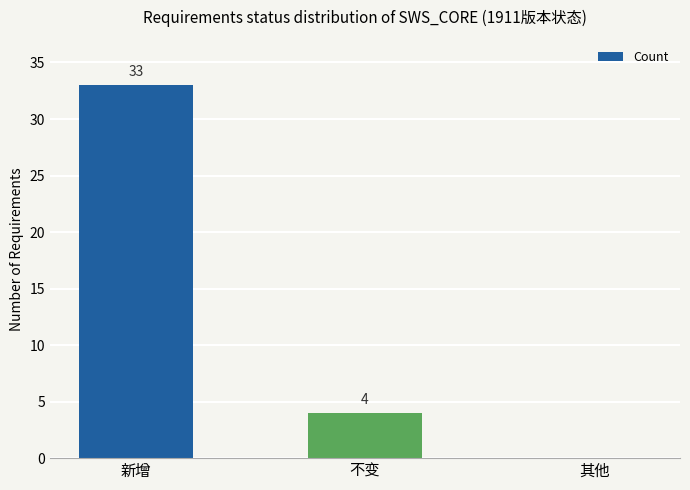

Is it true that the value at 其他 is 0?

True